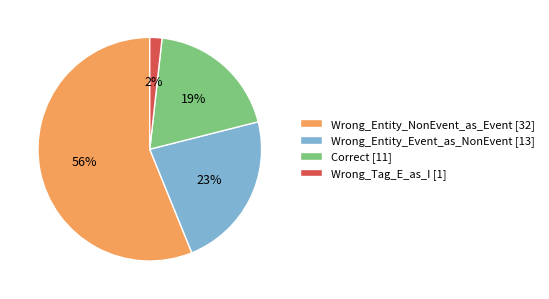

Is there a majority slice in this chart?

Yes